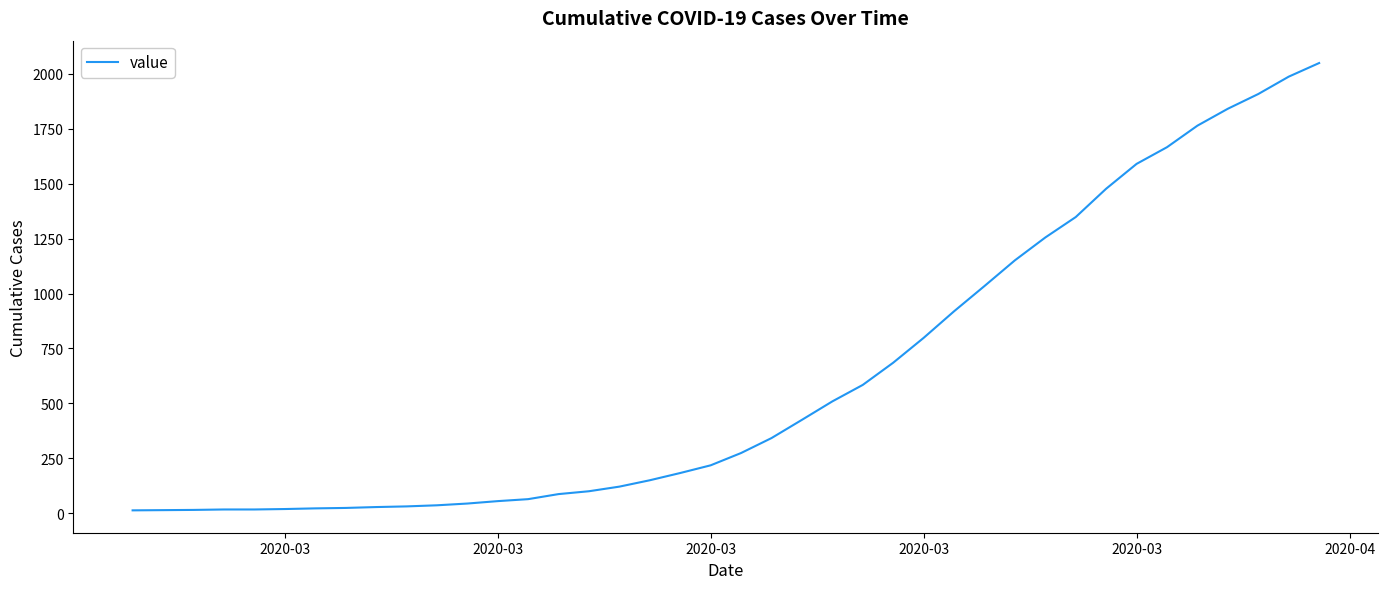

What is the maximum value shown in the chart?

2049